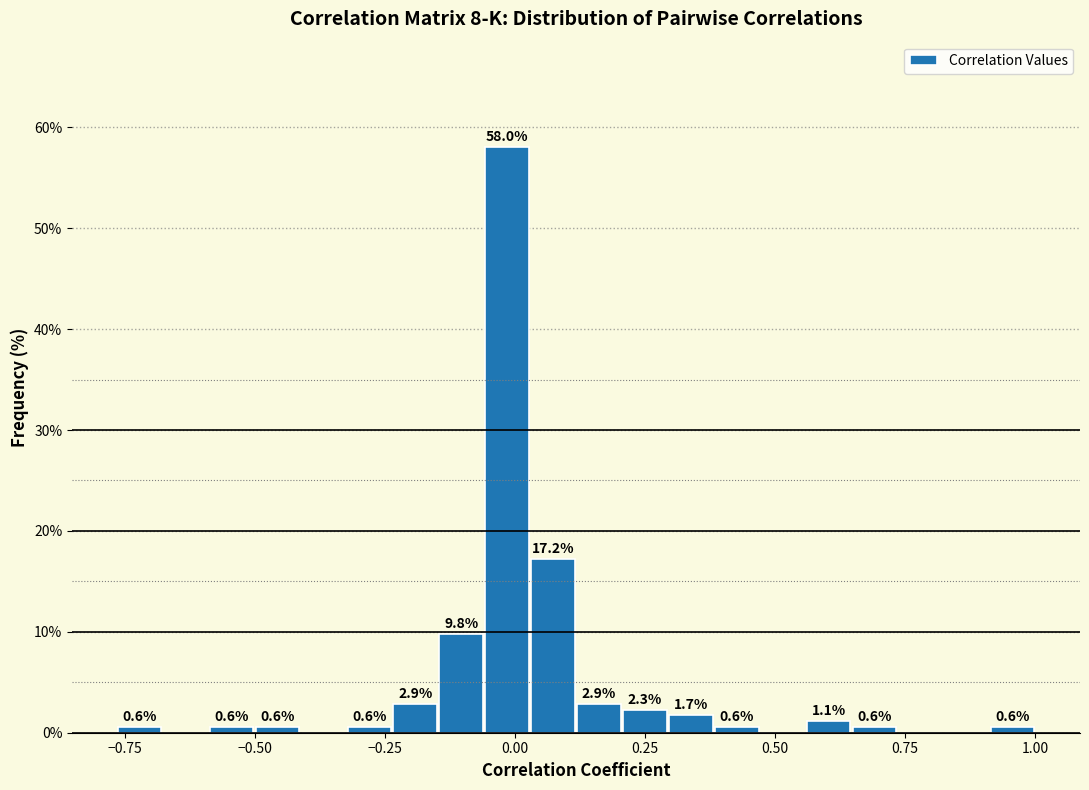

Read against the x-axis, roughly where is the centre of the tallest bar?

0.00